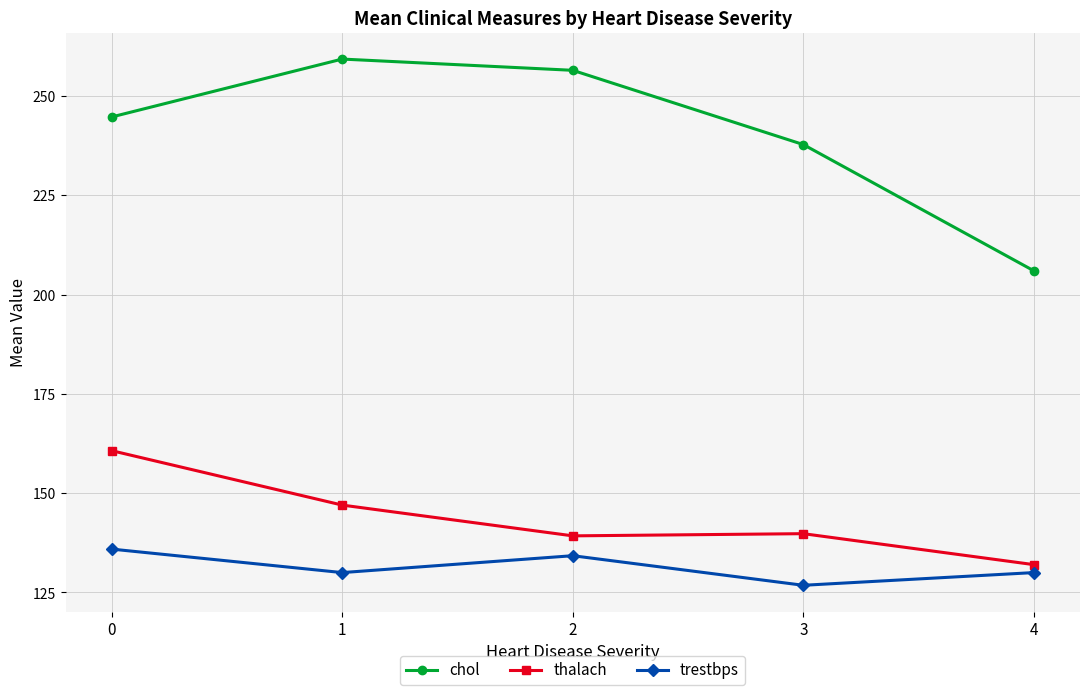

The value of thalach at 0 is 272.6. True or false?

False